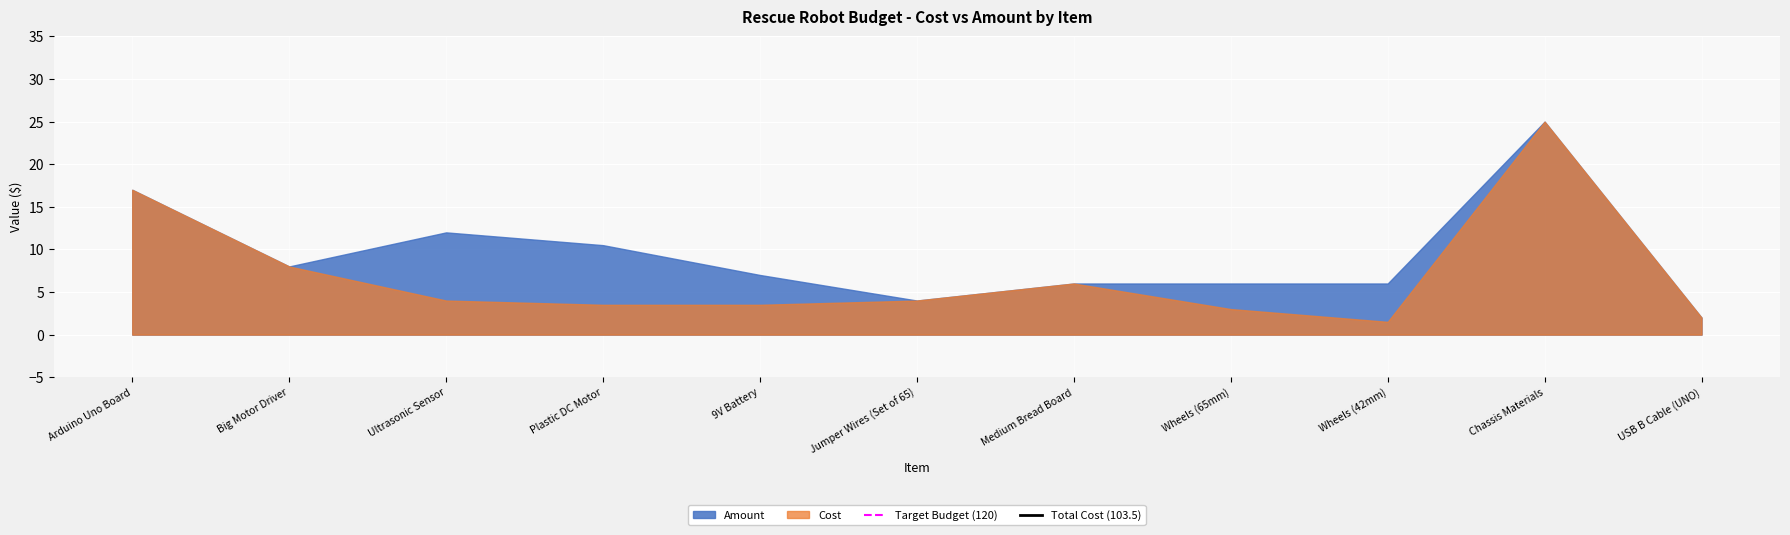

What is the total value across all series at Wheels (65mm)?

9.0